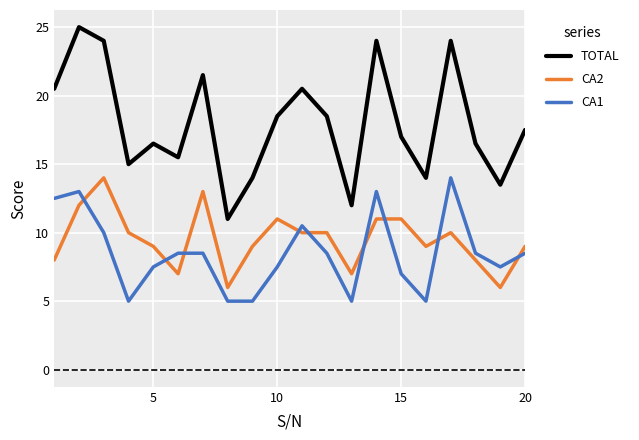

Count the number of categories in the chart.

20